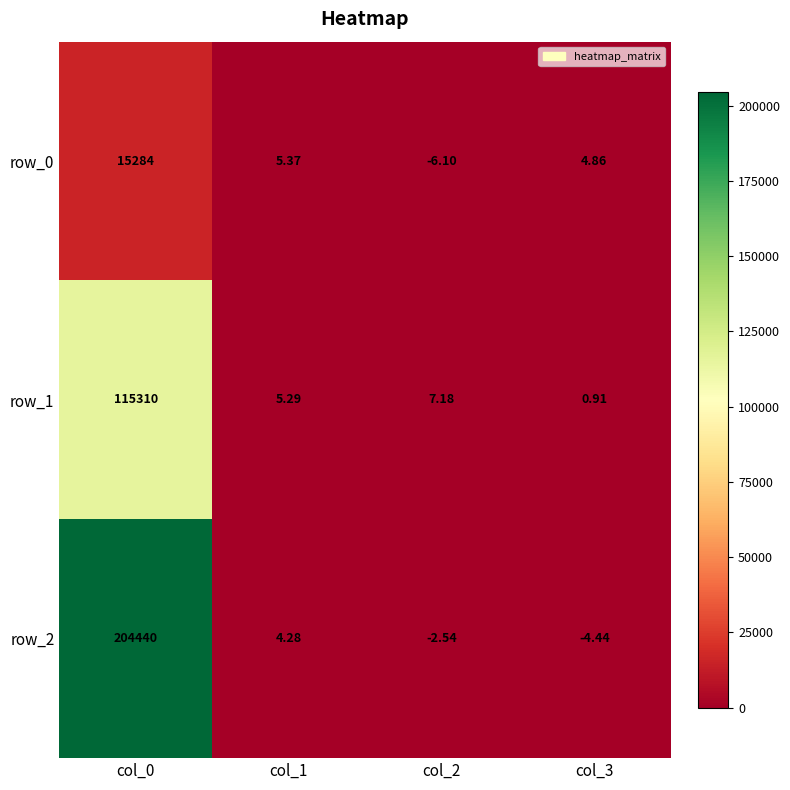

What is the difference between the highest and lowest values at col_0?

189156.0